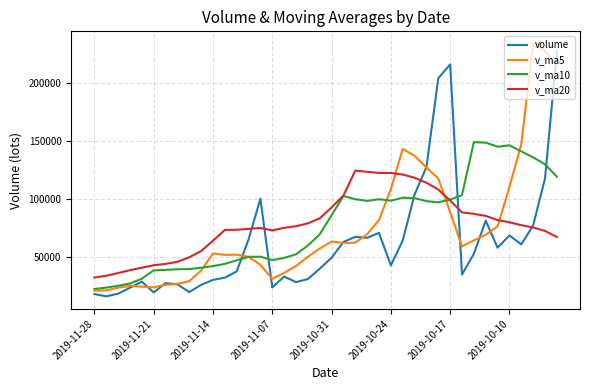

After their last crossing, which series has the higher values: v_ma5 or v_ma20?

v_ma5